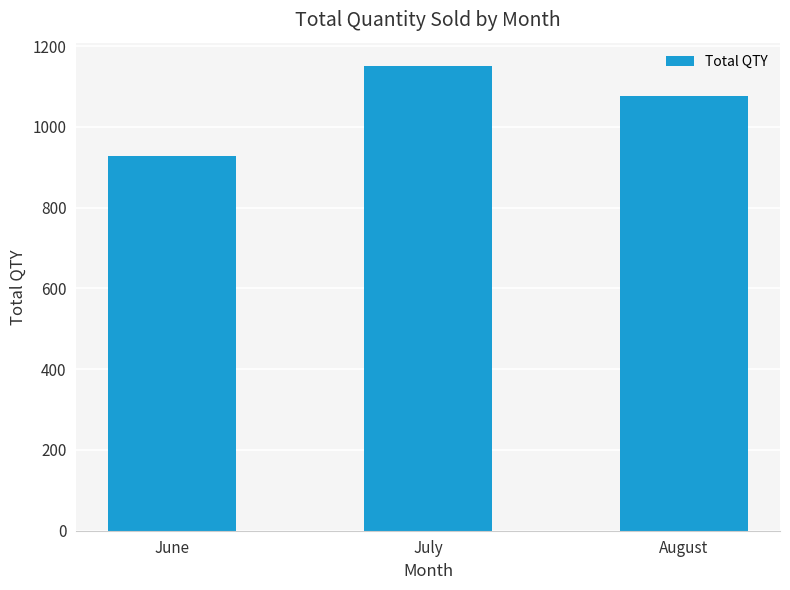

Does the chart contain stacked bars?

No